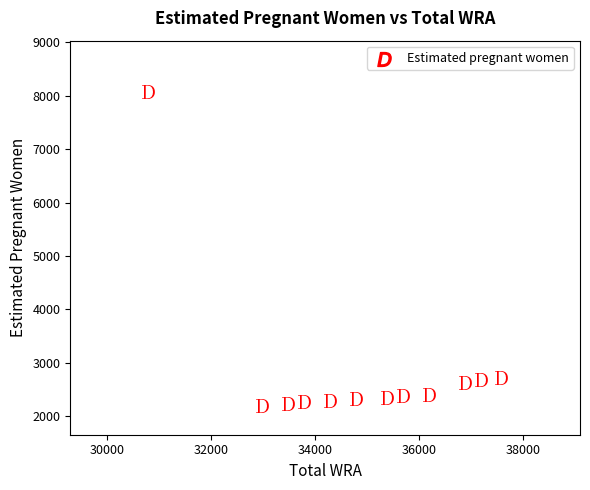

What is the average Y value?

2837.5